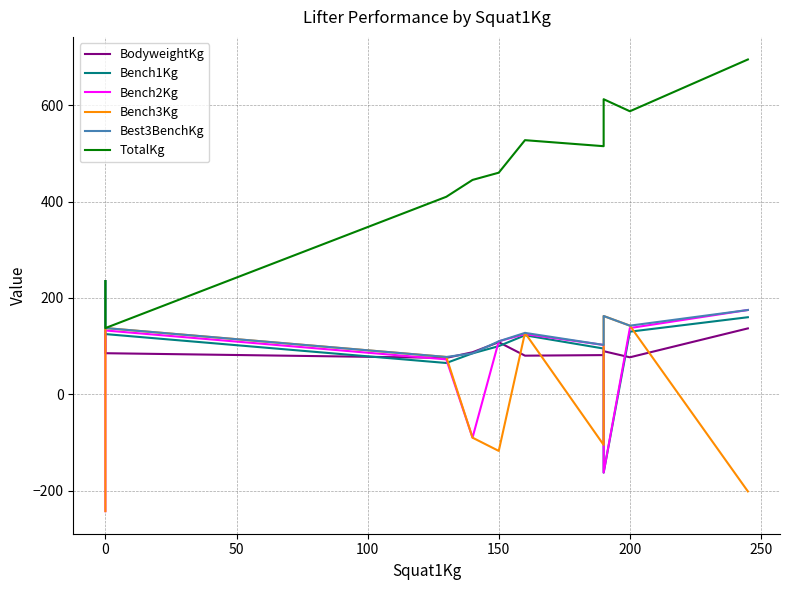

The Best3BenchKg series shows 61.4 at 150. True or false?

False